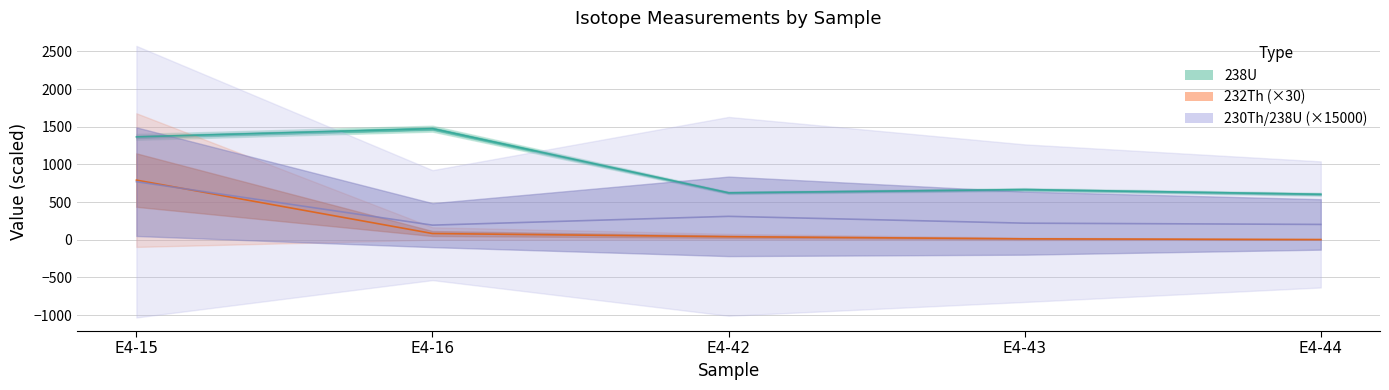

What is the value of the 230Th_238U point at the 4th from the left?

220.5